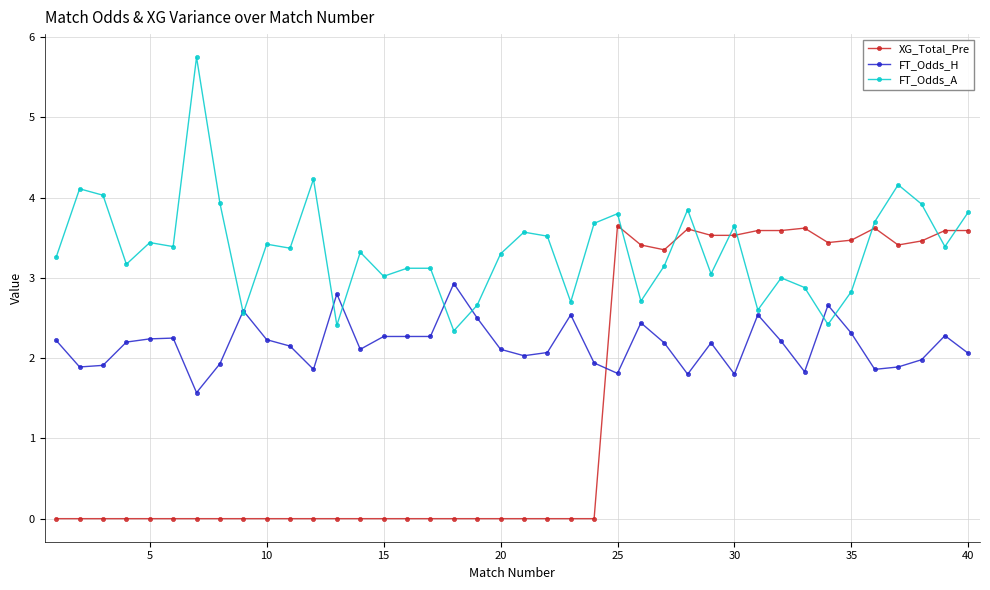

After their last crossing, which series has the higher values: XG_Total_Pre or FT_Odds_H?

XG_Total_Pre